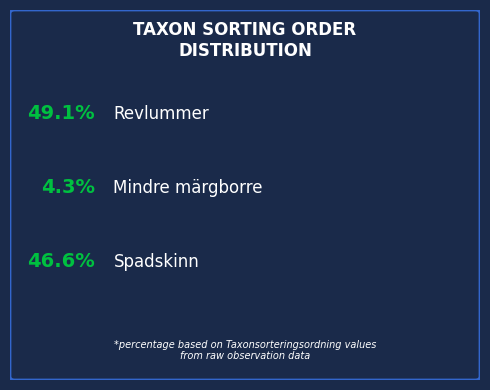

What percentage is the Revlummer (84076081) slice, to the nearest percent?

49%